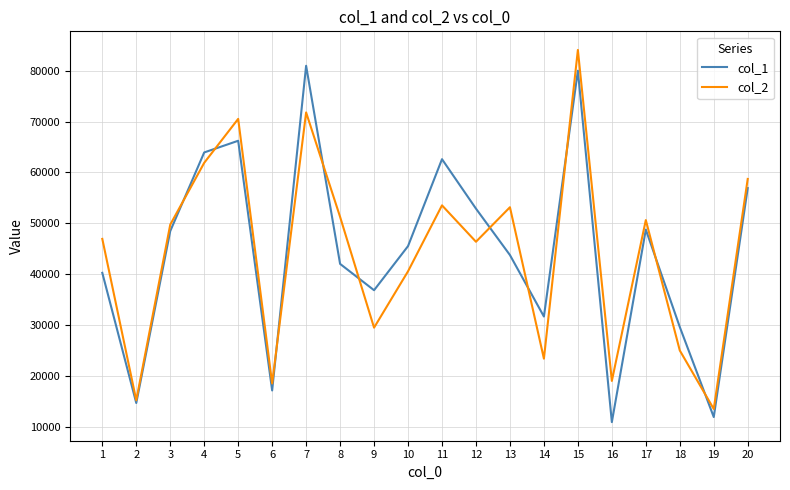

Where is the first local maximum for col_2?

5